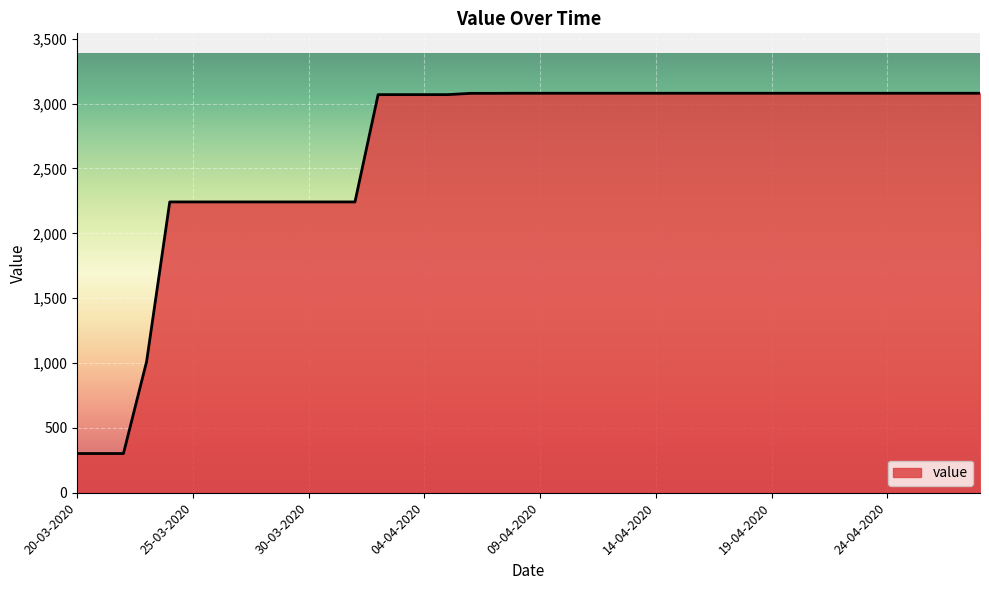

What is the sum of all values?

105214.7